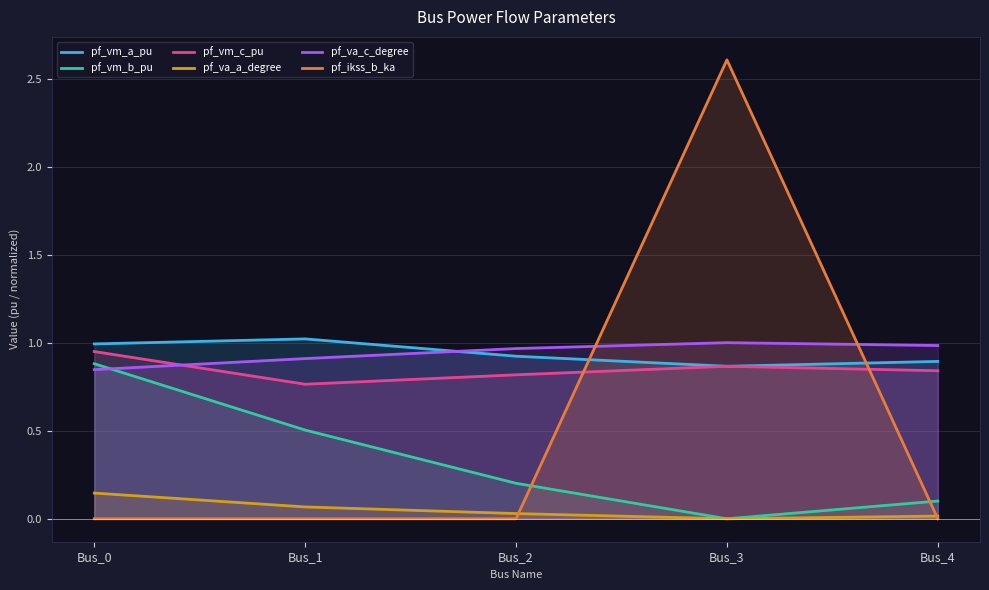

At which label does pf_va_a_degree reach its peak?

Bus_0